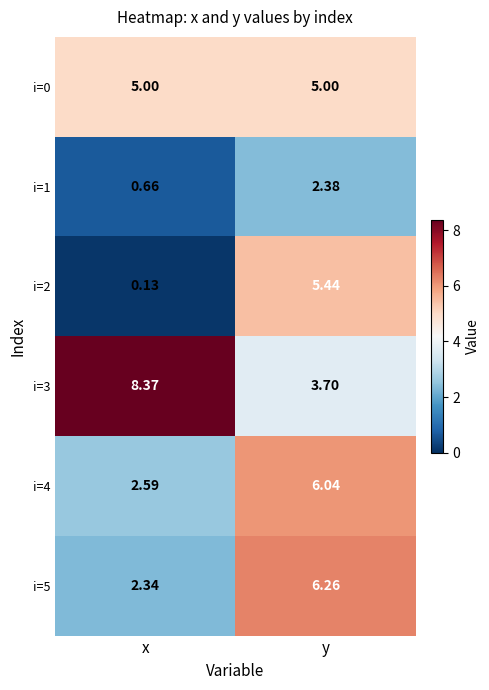

Where does the i=2 series first go above 5?

y